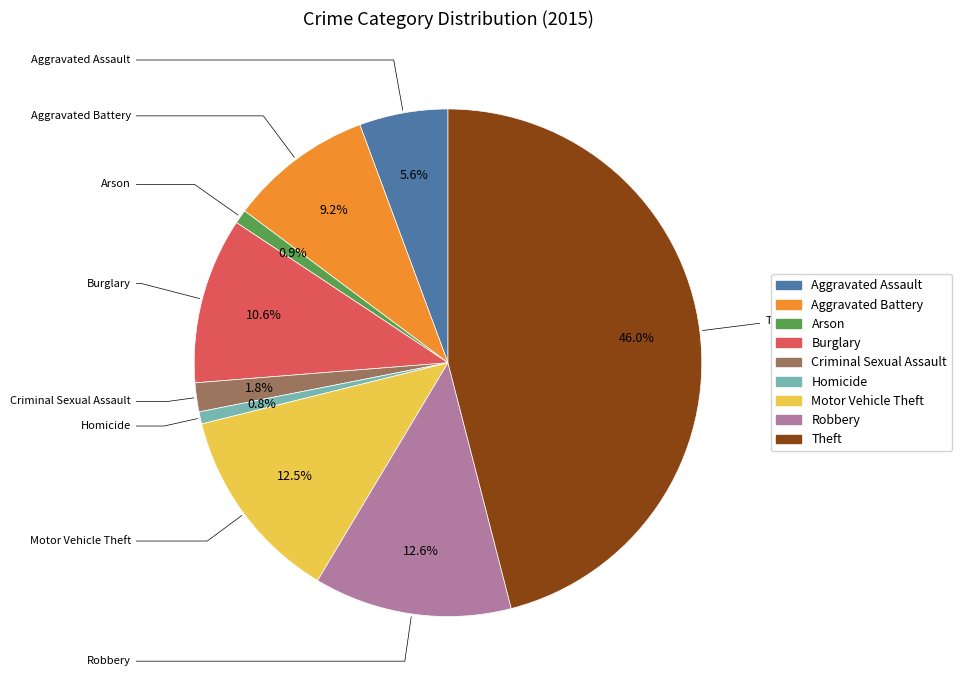

To the nearest percent, what is the average slice percentage?

11%